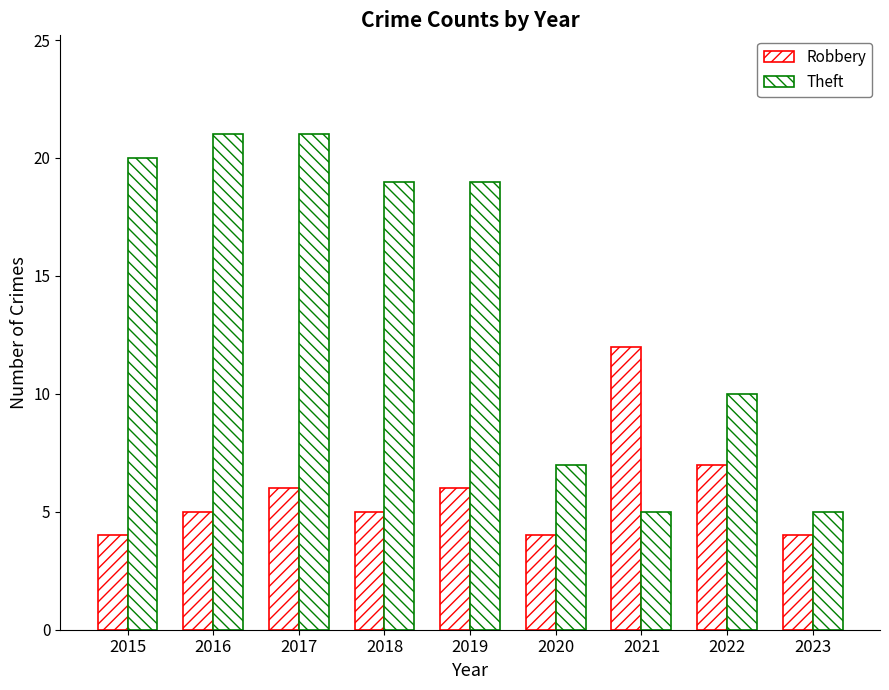

Does the chart contain stacked bars?

No